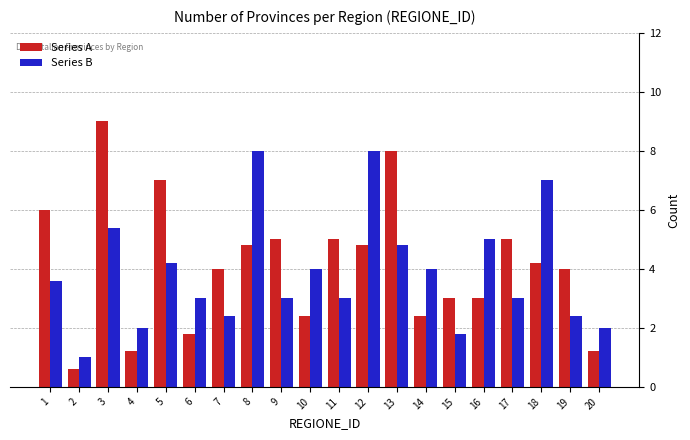

What is the spread (max minus min) of values at 12?

3.2